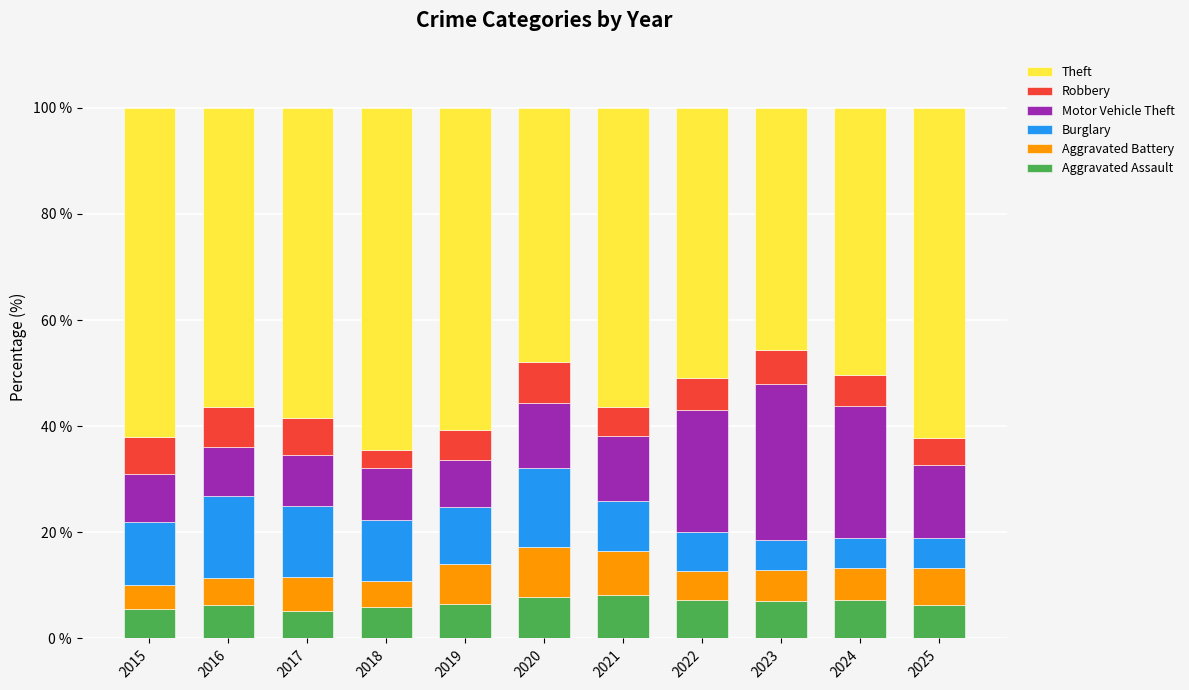

What is the difference between the maximum and minimum values in the Aggravated Assault series?

3.1